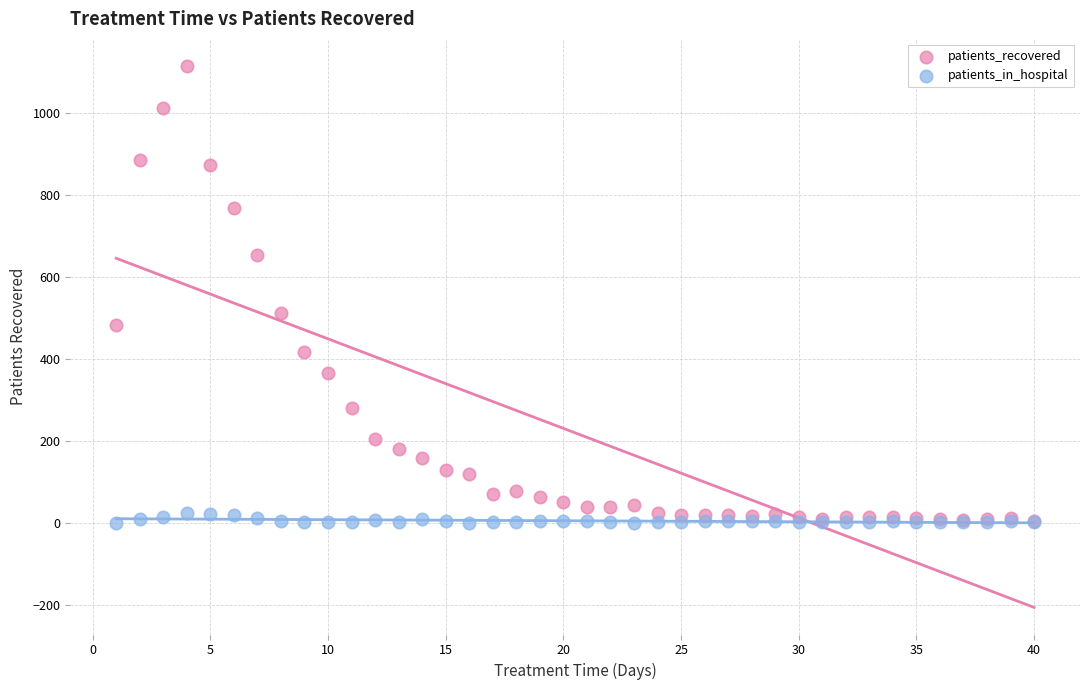

In the patients_recovered series, what Y value is closest to 560?

512